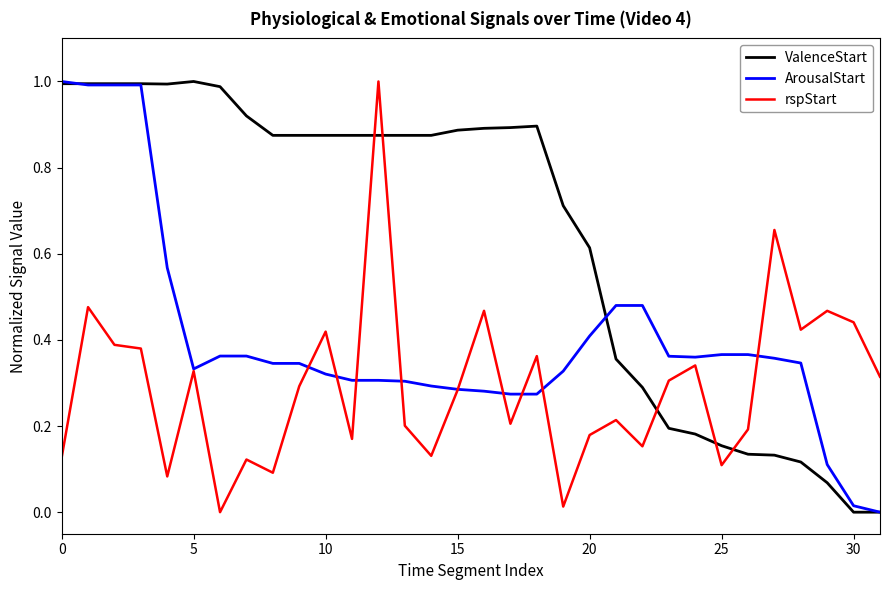

List the series in order of their overall mean, lowest first.

rspStart, ArousalStart, ValenceStart